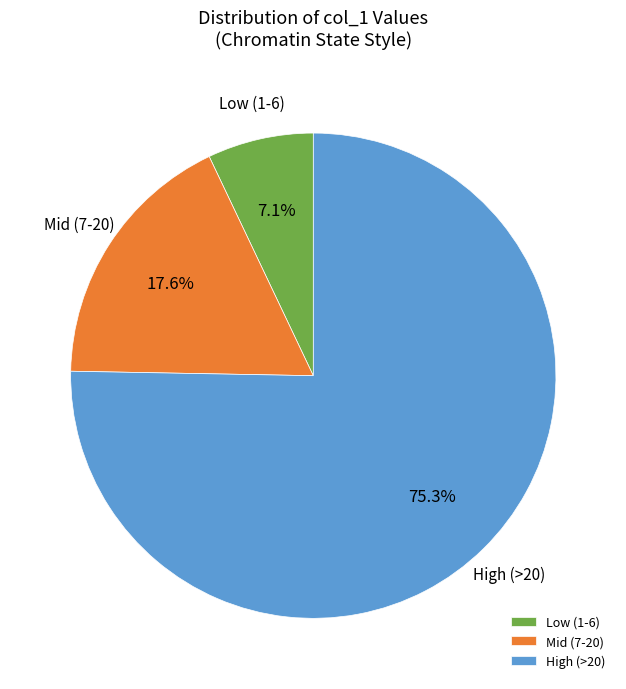

How much of the chart is everything except High (>20)?

24.7%